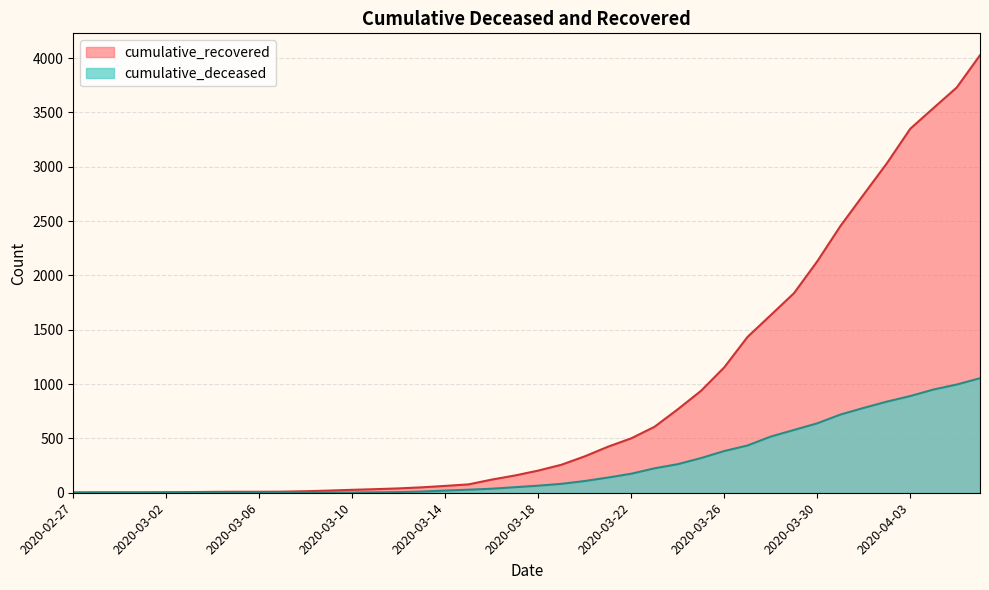

Which series has the largest range (max minus min)?

cumulative_recovered